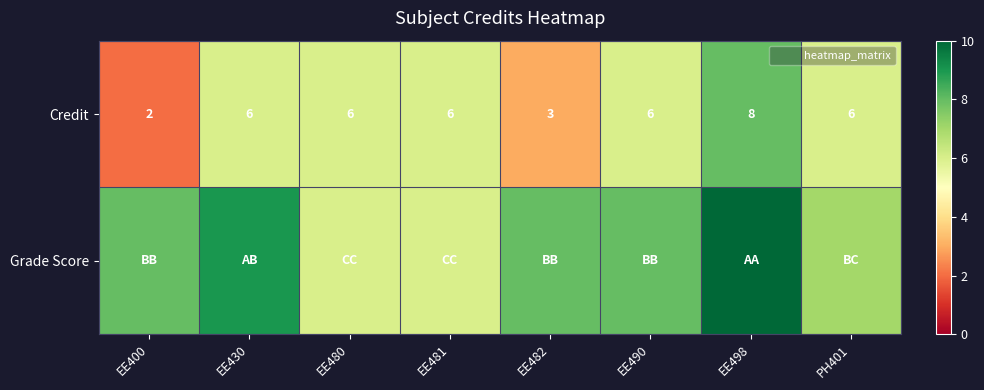

Which category has the lowest value in the Grade Score series?

EE480